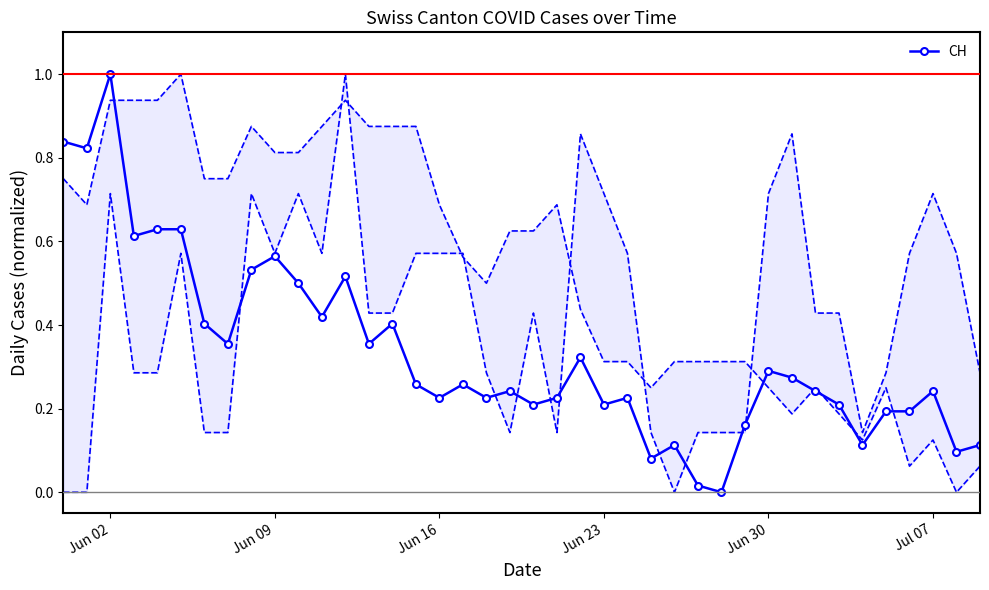

What is the highest value of the CH series?

1.0